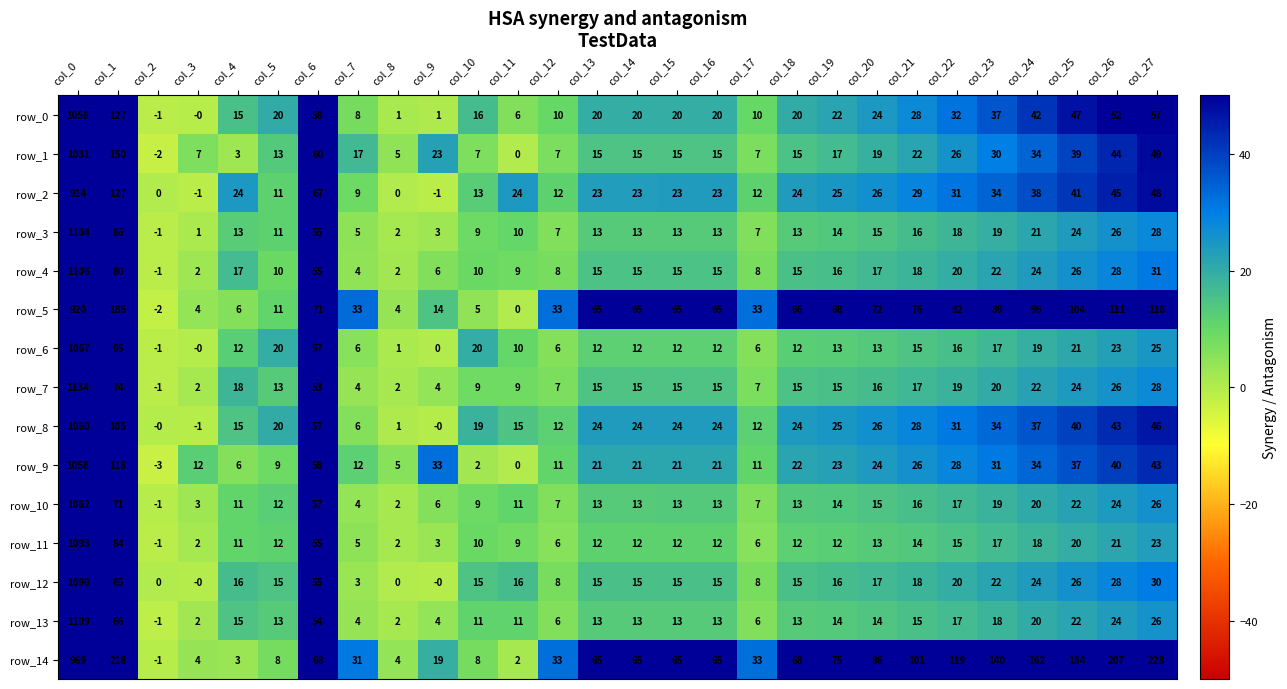

Is the value of row_12 at col_25 greater than the value of row_2 at col_19?

Yes